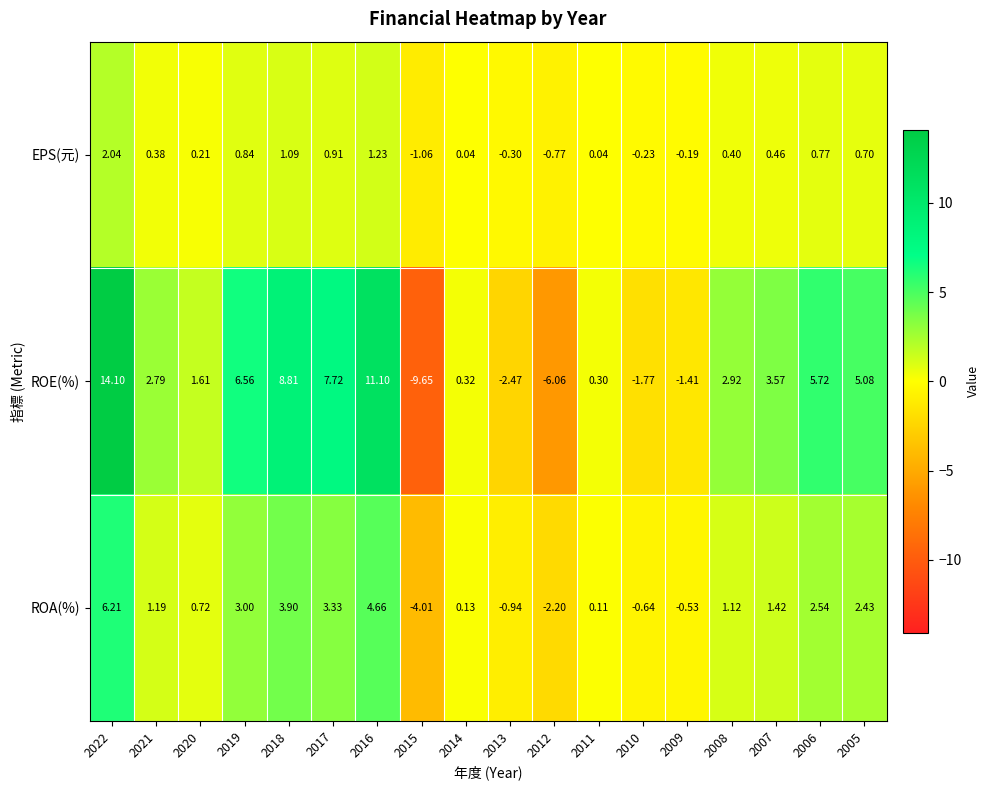

Is the value of EPS(元) at 2016 greater than the value of ROE(%) at 2022?

No